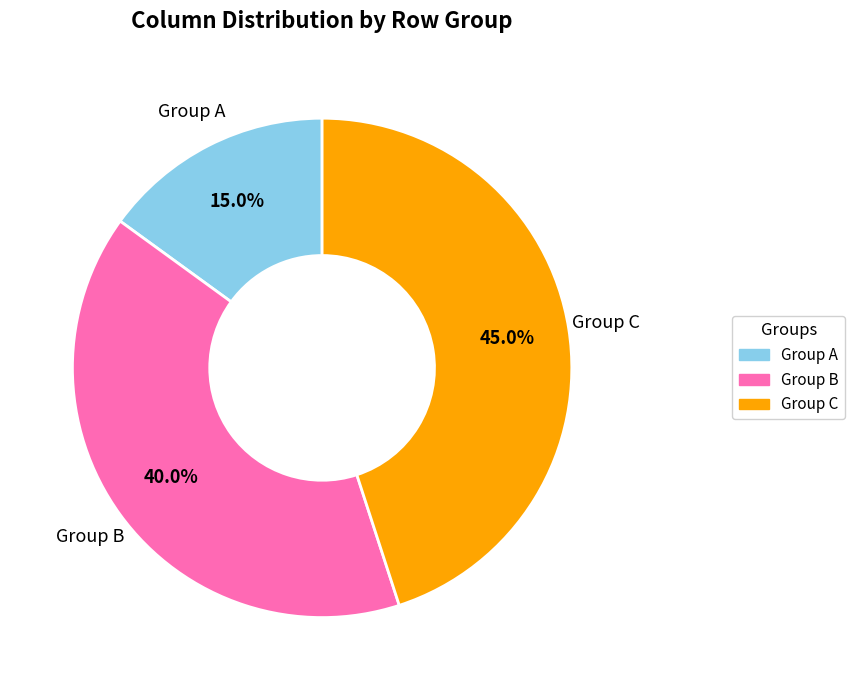

Is there a majority slice in this chart?

No